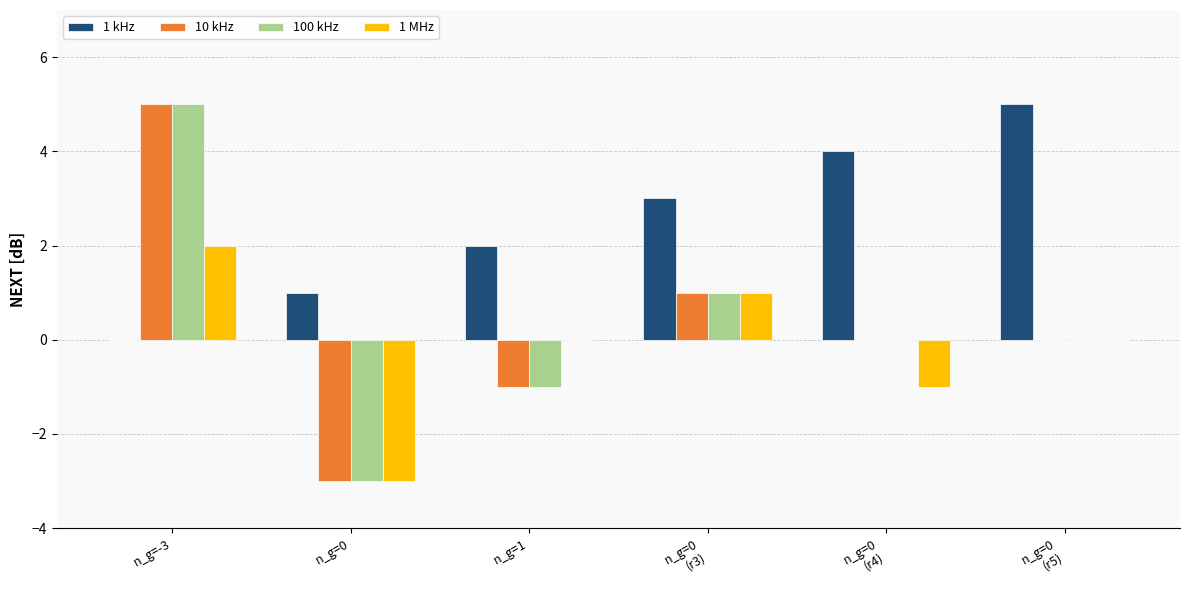

What is the greatest value displayed?

5